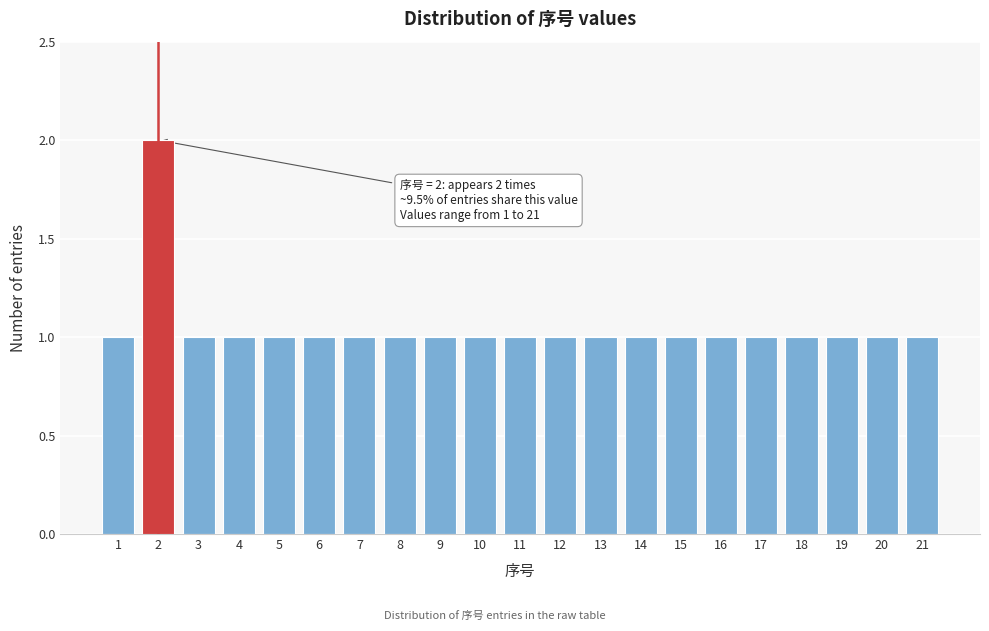

Reading left to right, list all the values displayed in this chart.

1	2	1	1	1	1	1	1	1	1	1	1	1	1	1	1	1	1	1	1	1